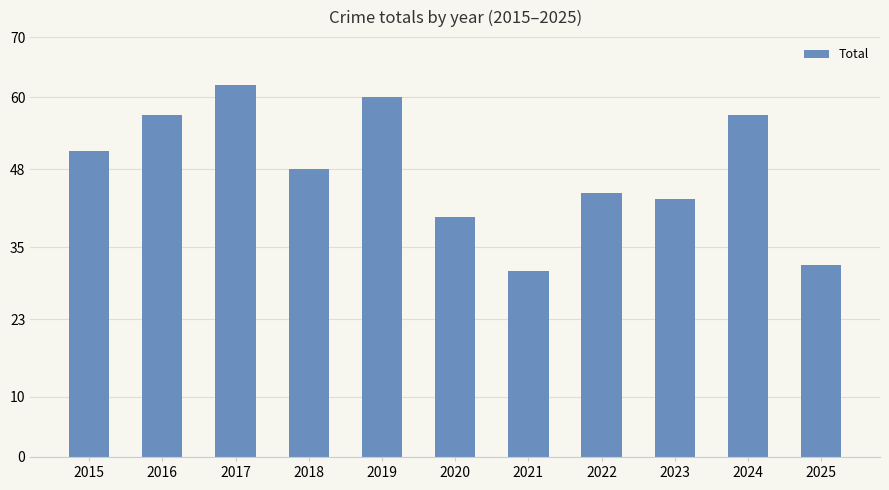

Read the value at 2019.

60